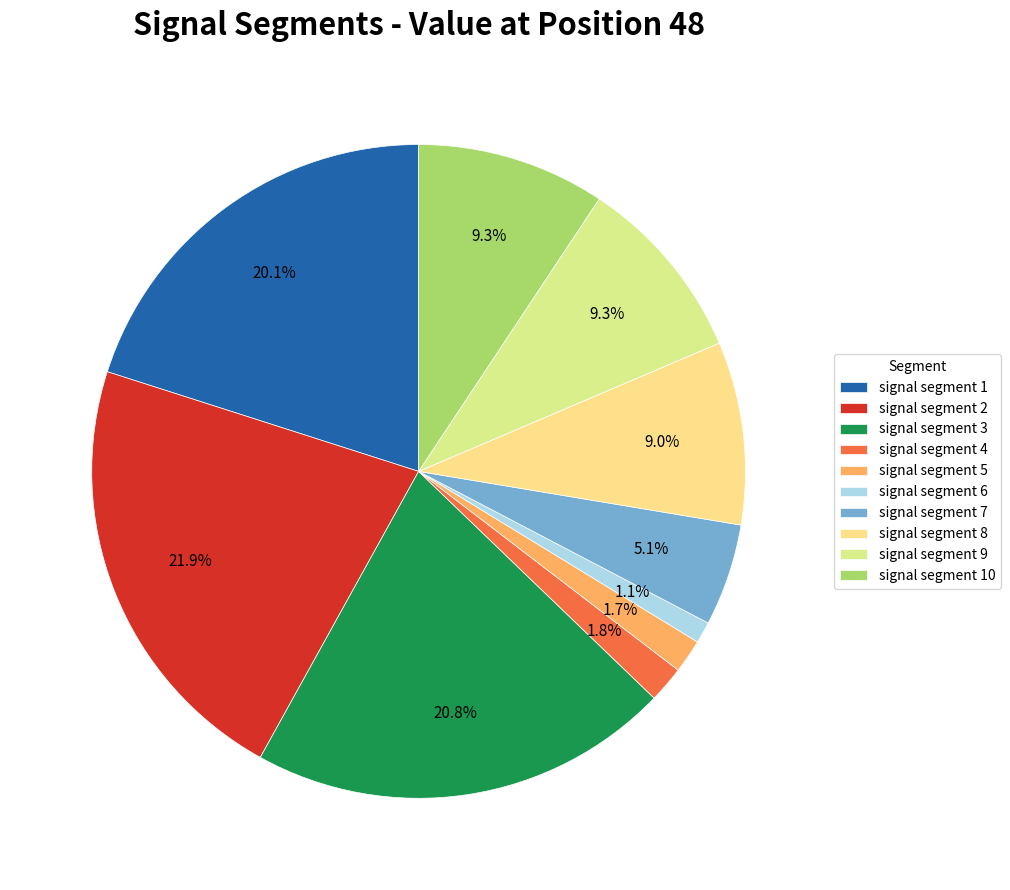

Does signal segment 10 represent more than half of the total?

No